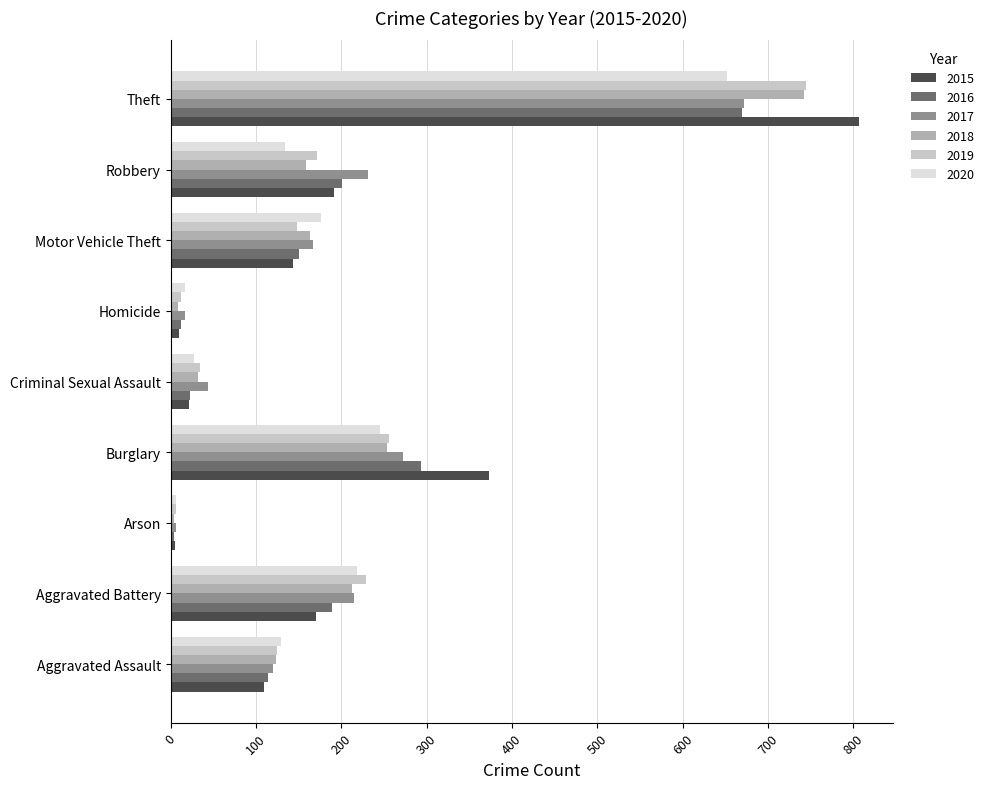

At which label is 2018 closest to 373?

Burglary